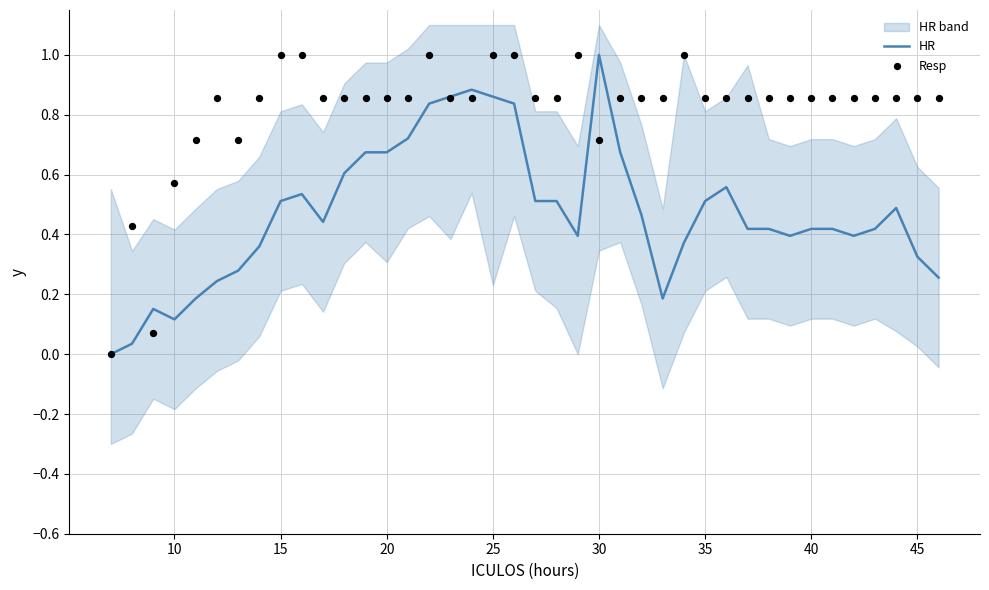

At how many categories does at least one series exceed 0?

39